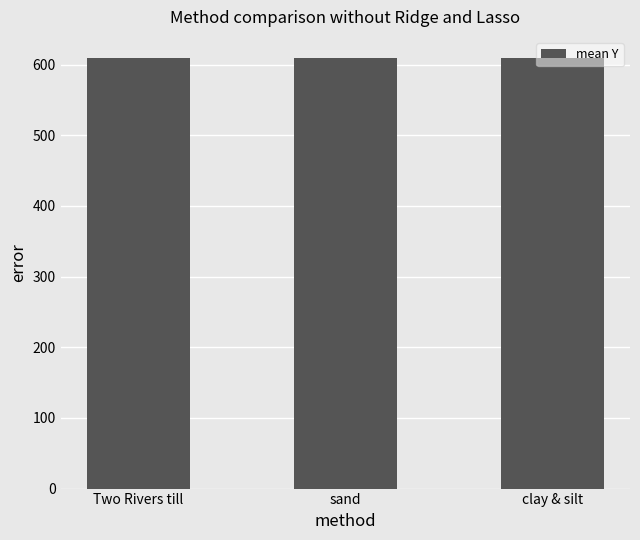

What is the ratio of the value at sand to the value at clay & silt?

1.0